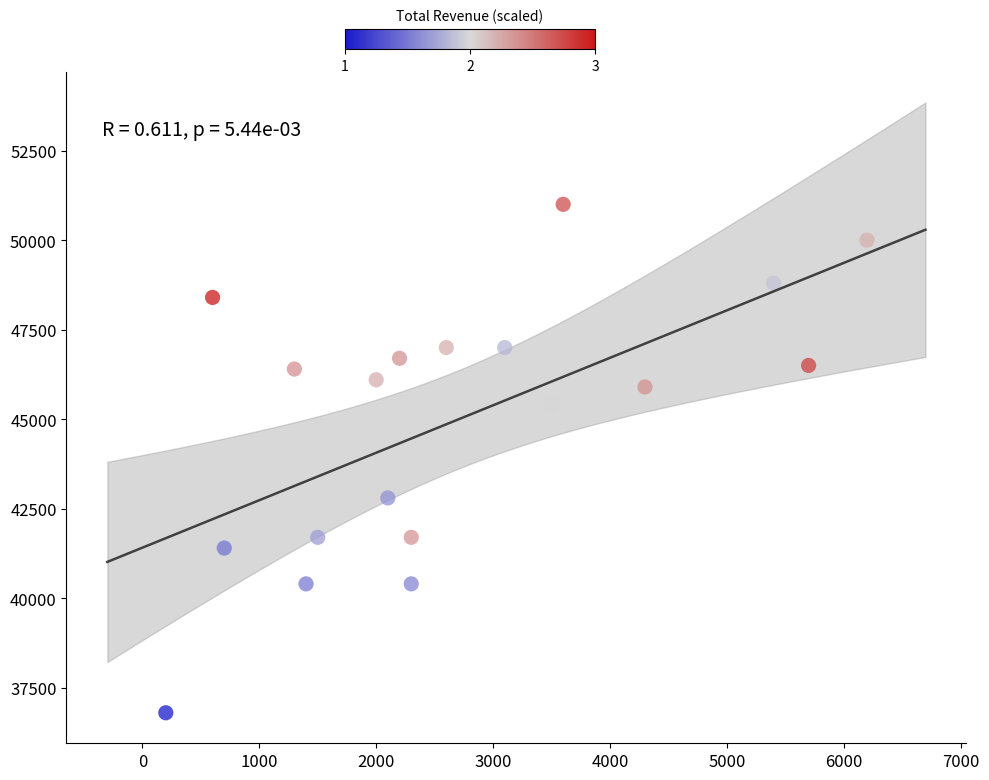

What is the range of X values (max minus min)?

6000